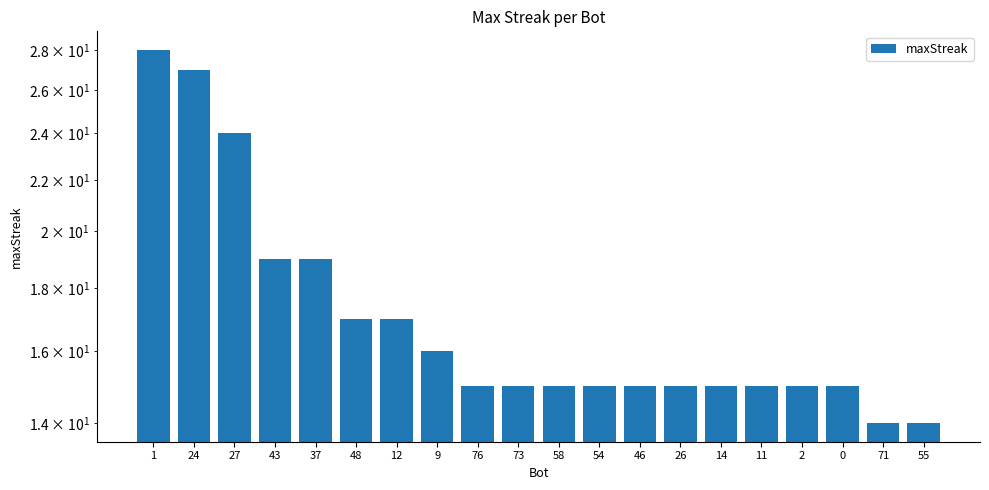

What position from the left is 73?

10